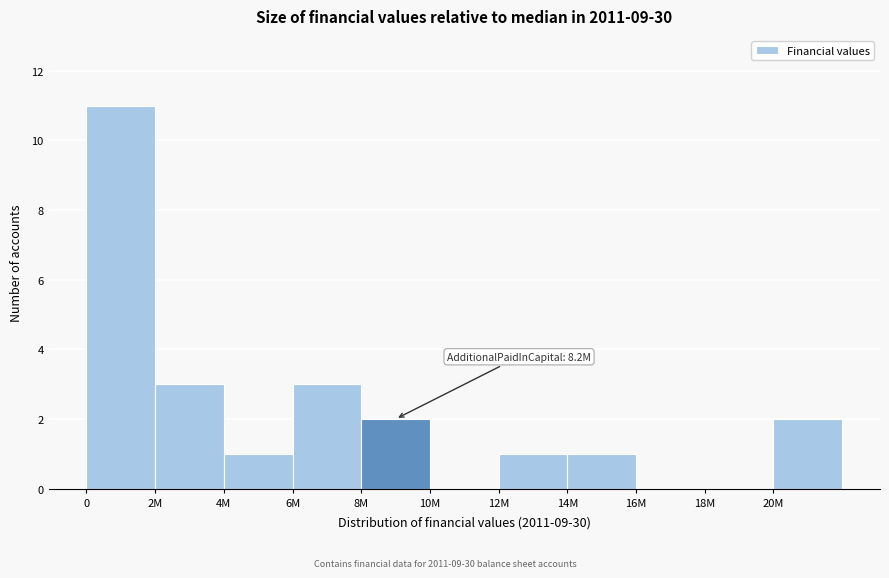

Reading left to right, what are all the values shown in this chart?

0=11	2M=3	4M=1	6M=3	8M=2	10M=0	12M=1	14M=1	16M=0	18M=0	20M=2